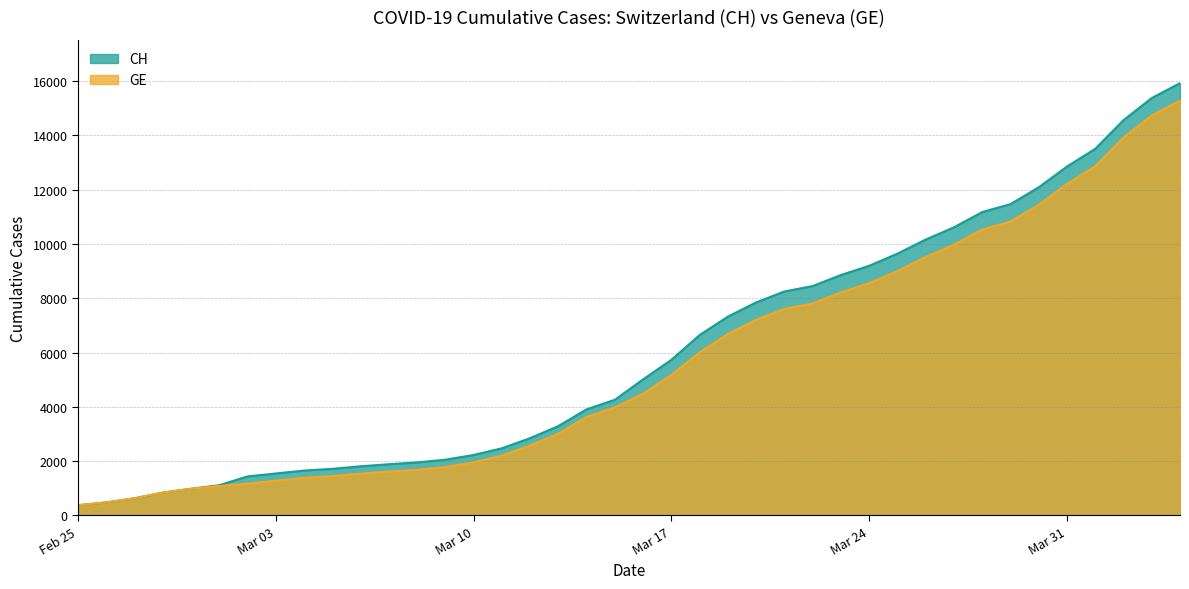

Which series has the largest range (max minus min)?

CH